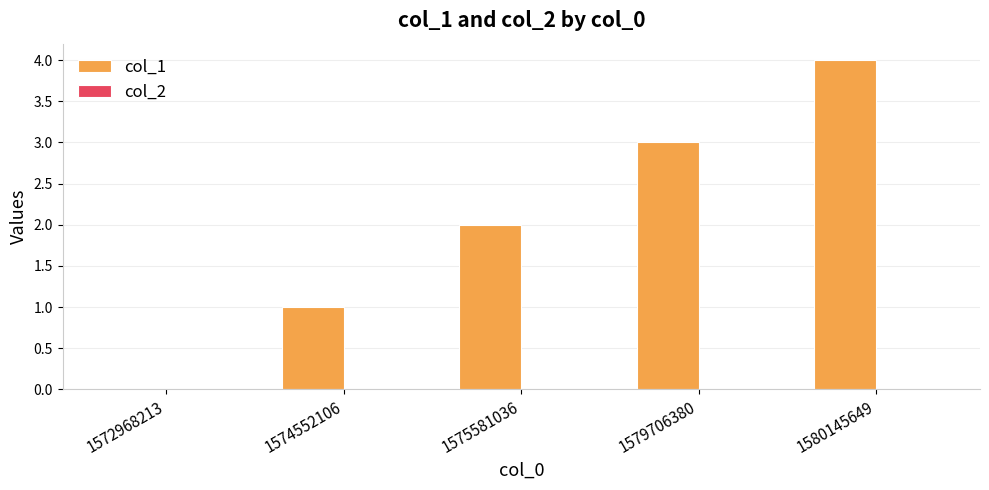

True or false: the data shows 2 at 1574552106.

False